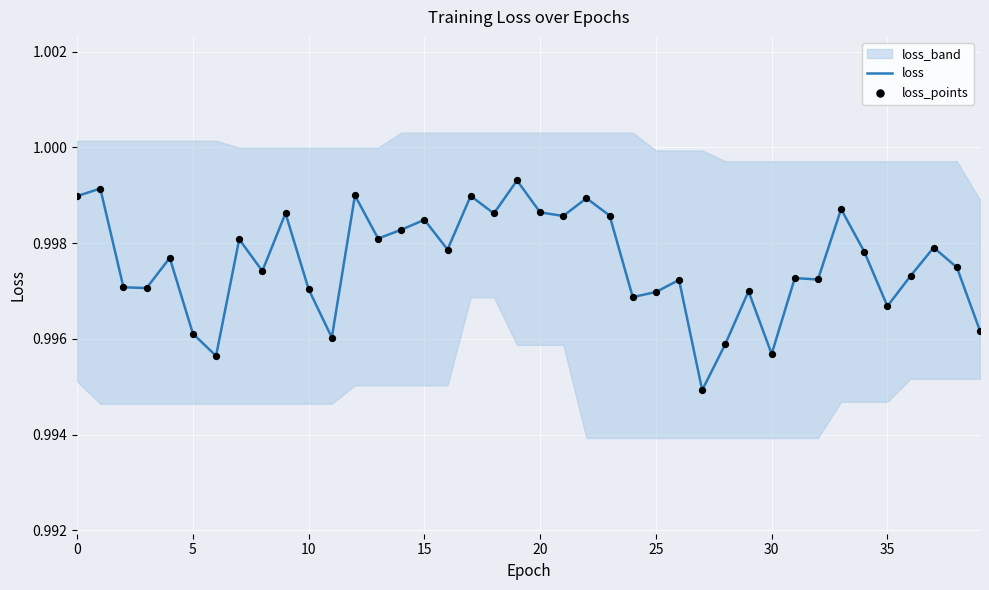

Is the value of loss_points at 22 greater than the value of loss at 16?

Yes